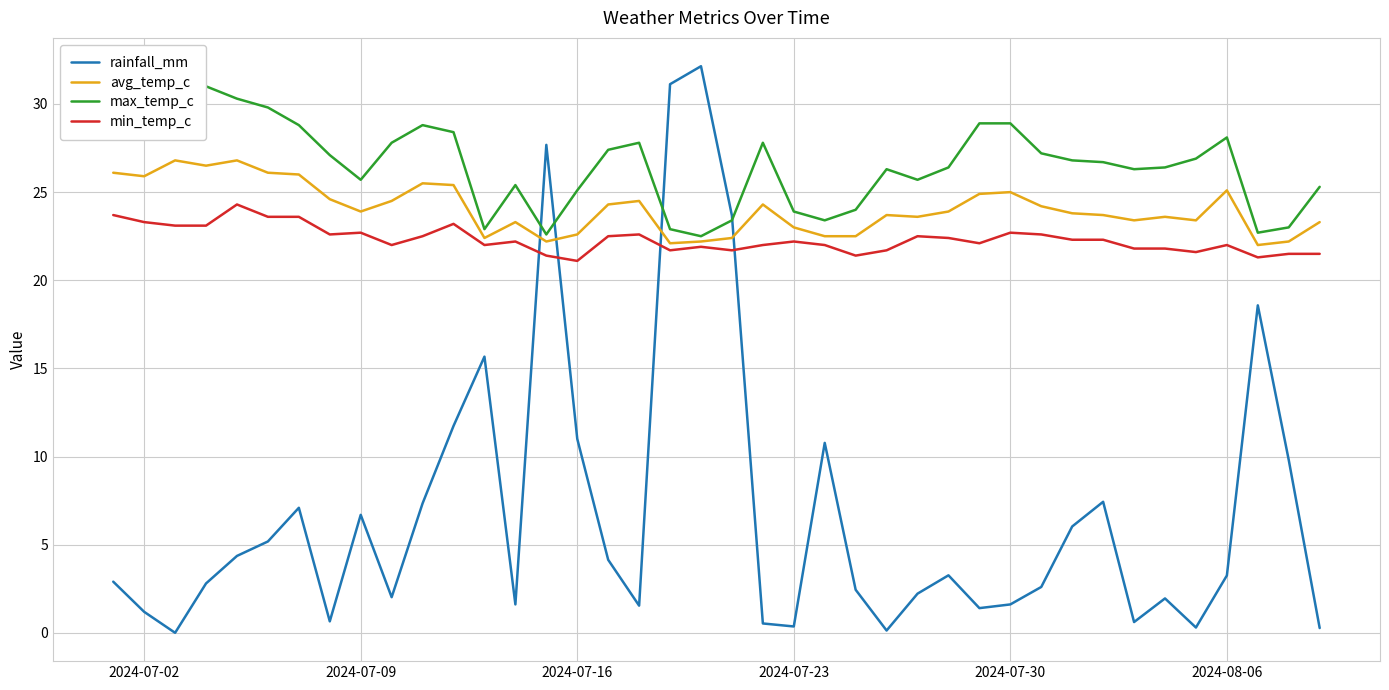

Reading left to right, list all the values displayed in this chart.

rainfall_mm: 2.9	1.2	0.0	2.8	4.4	5.2	7.1	0.7	6.7	2.0	7.3	11.7	15.7	1.6	27.7	11.0	4.2	1.6	31.1	32.1	23.7	0.5	0.4	10.8	2.5	0.1	2.2	3.3	1.4	1.6	2.6	6.0	7.4	0.6	2.0	0.3	3.3	18.6	9.8	0.3
avg_temp_c: 26.1	25.9	26.8	26.5	26.8	26.1	26.0	24.6	23.9	24.5	25.5	25.4	22.4	23.3	22.2	22.6	24.3	24.5	22.1	22.2	22.4	24.3	23.0	22.5	22.5	23.7	23.6	23.9	24.9	25.0	24.2	23.8	23.7	23.4	23.6	23.4	25.1	22.0	22.2	23.3
max_temp_c: 30.6	29.7	31.6	31.0	30.3	29.8	28.8	27.1	25.7	27.8	28.8	28.4	22.9	25.4	22.6	25.1	27.4	27.8	22.9	22.5	23.4	27.8	23.9	23.4	24.0	26.3	25.7	26.4	28.9	28.9	27.2	26.8	26.7	26.3	26.4	26.9	28.1	22.7	23.0	25.3
min_temp_c: 23.7	23.3	23.1	23.1	24.3	23.6	23.6	22.6	22.7	22.0	22.5	23.2	22.0	22.2	21.4	21.1	22.5	22.6	21.7	21.9	21.7	22.0	22.2	22.0	21.4	21.7	22.5	22.4	22.1	22.7	22.6	22.3	22.3	21.8	21.8	21.6	22.0	21.3	21.5	21.5